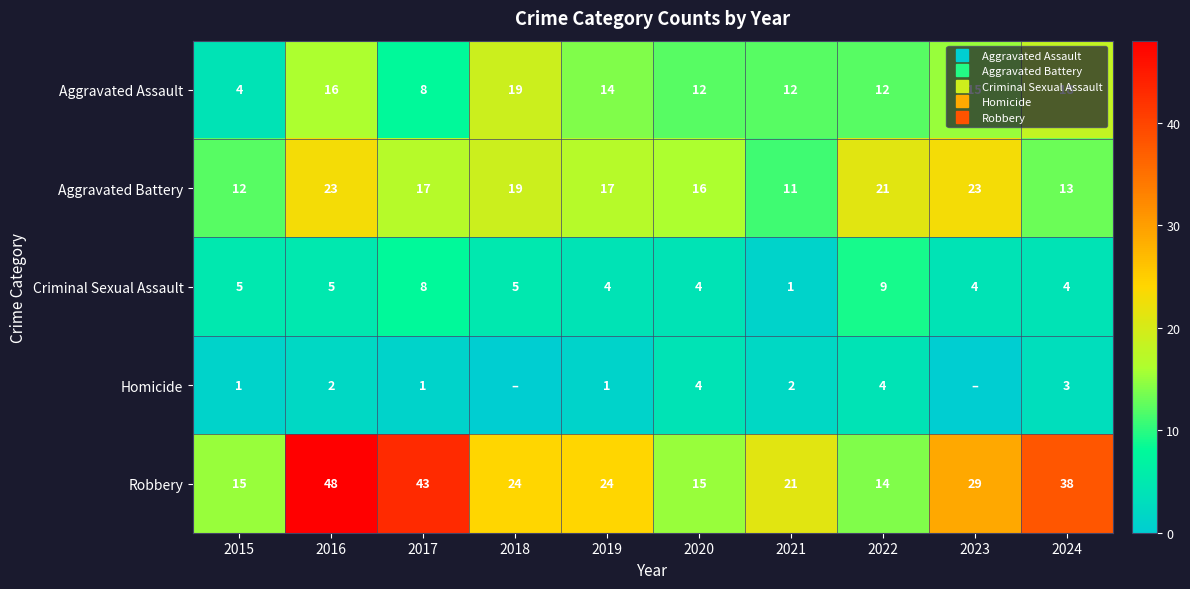

At 2022, list the series in order from largest to smallest.

Aggravated Battery, Robbery, Aggravated Assault, Criminal Sexual Assault, Homicide